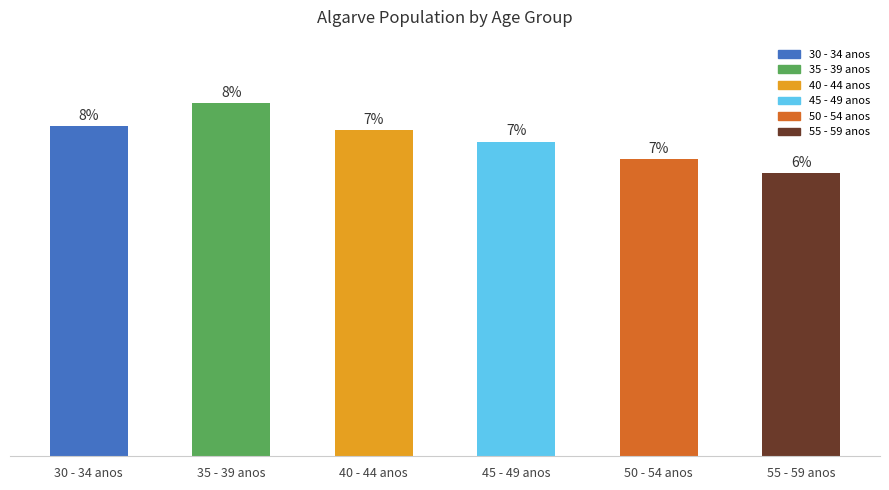

The value at 55 - 59 anos is 12014. True or false?

False